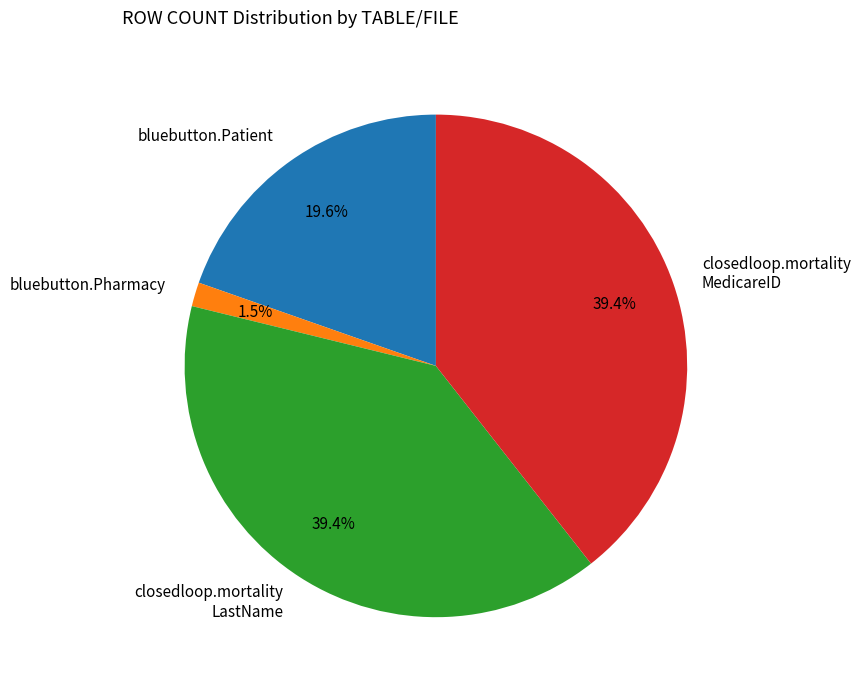

Is there a majority slice in this chart?

No